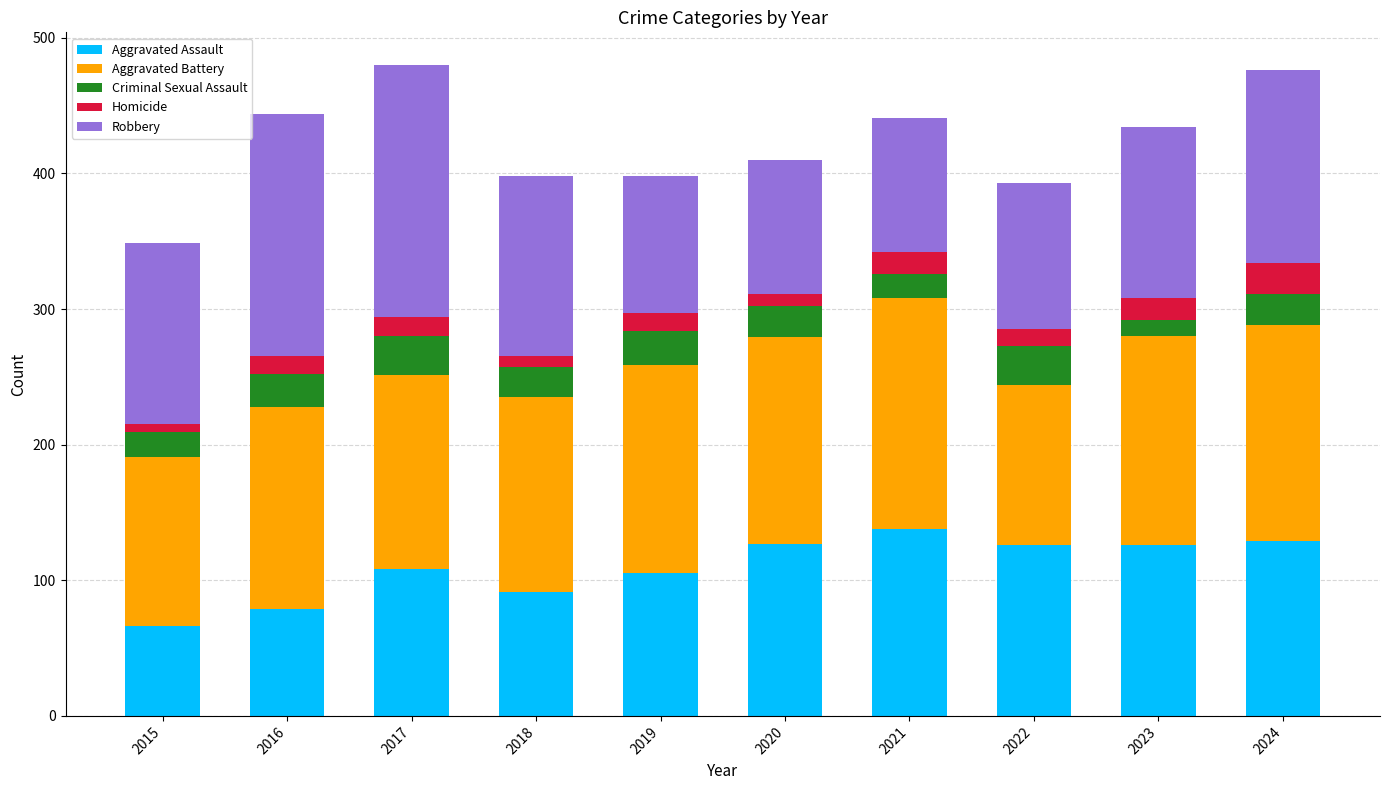

What is the sum of all Aggravated Assault values?

1095